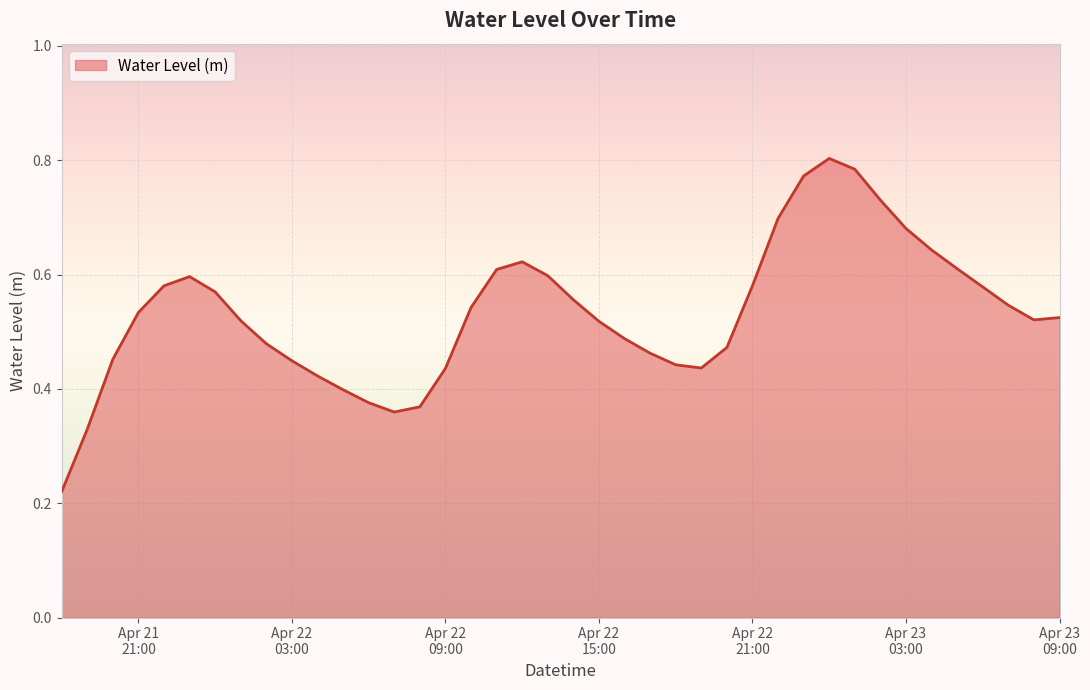

What is the label of the 8th point from the right?

2025-04-23 02:00:00